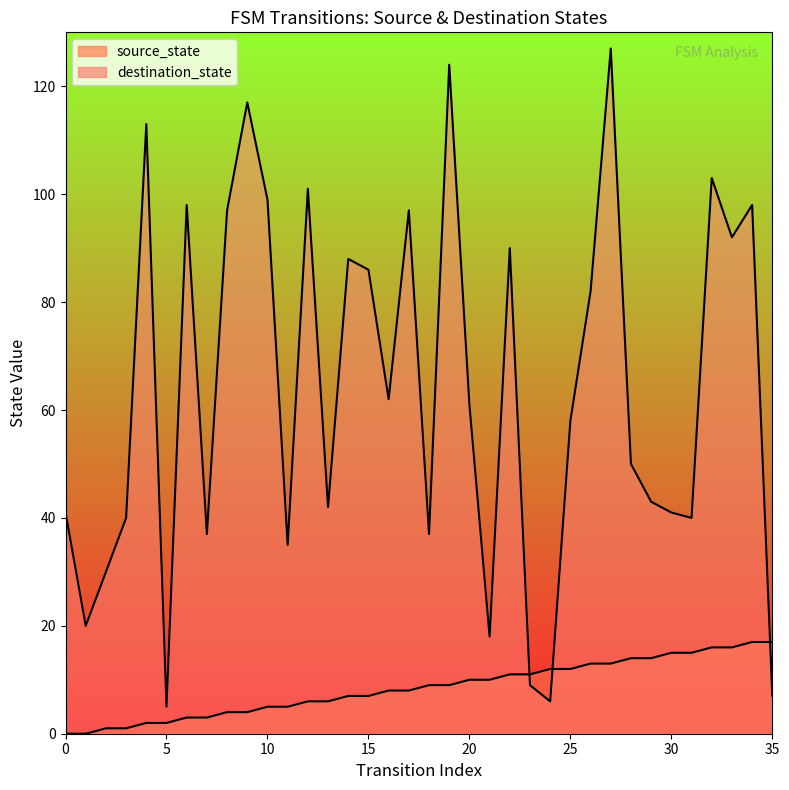

Reading right to left, what are all the values shown in this chart?

source_state: 17	17	16	16	15	15	14	14	13	13	12	12	11	11	10	10	9	9	8	8	7	7	6	6	5	5	4	4	3	3	2	2	1	1	0	0
destination_state: 7	98	92	103	40	41	43	50	127	82	58	6	9	90	18	61	124	37	97	62	86	88	42	101	35	99	117	97	37	98	5	113	40	30	20	41